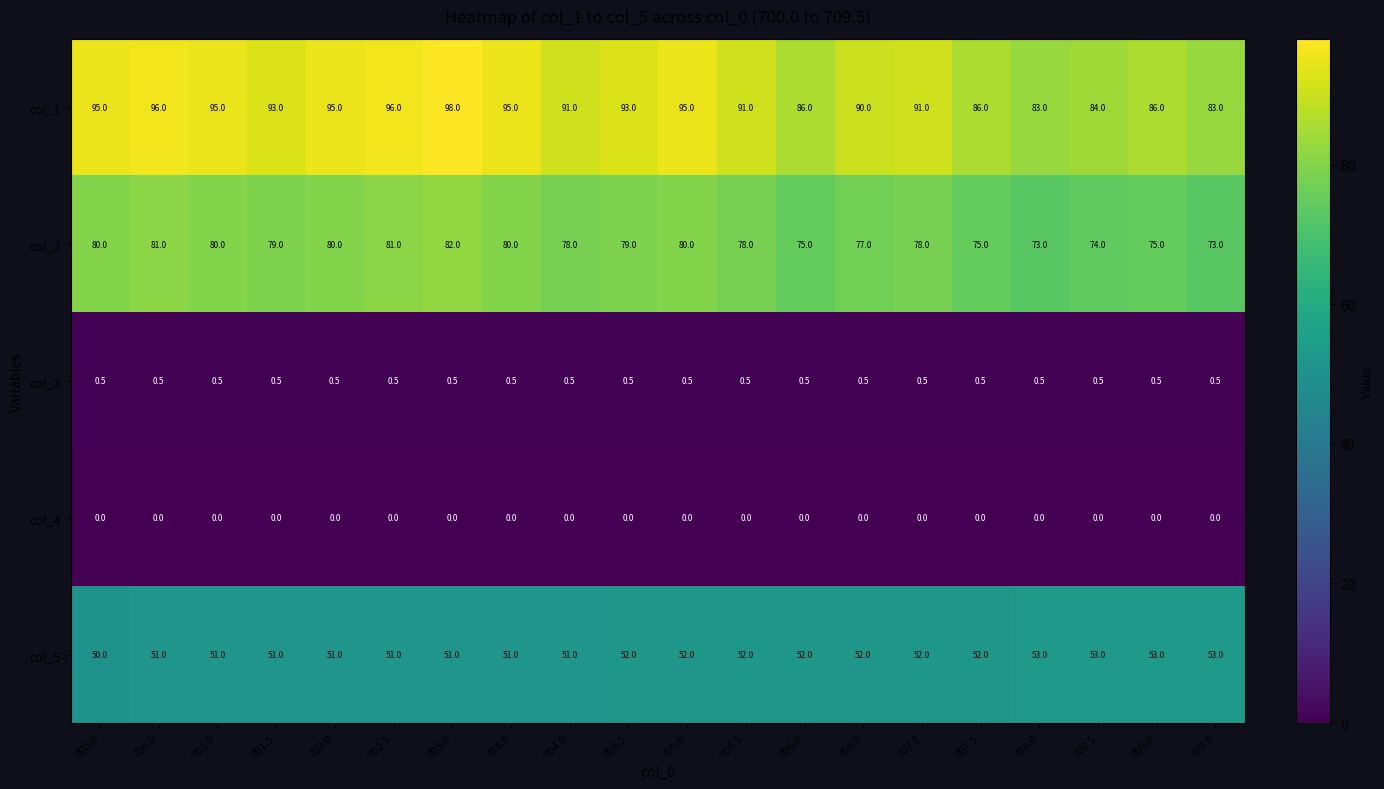

Read the col_2 value at 706.5.

77.0